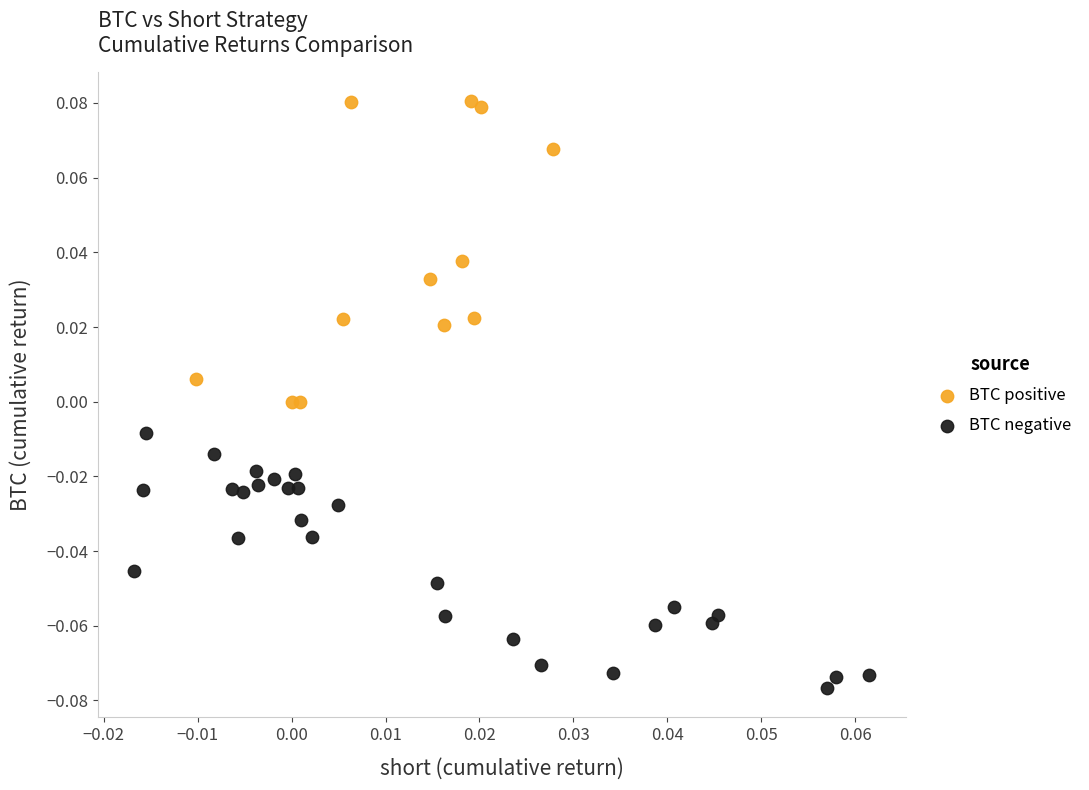

Which series has the widest spread of Y values?

BTC positive